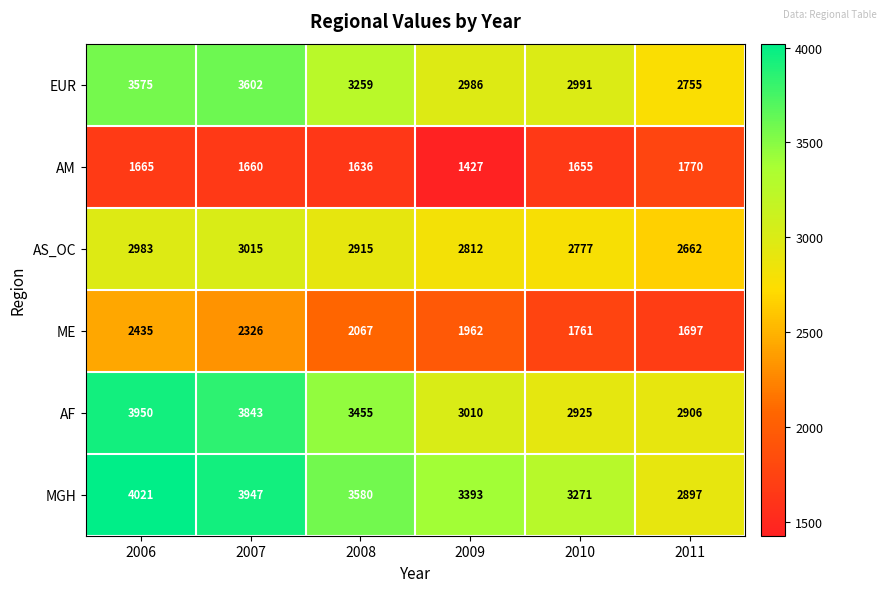

At which label is AF closest to 3428?

2008